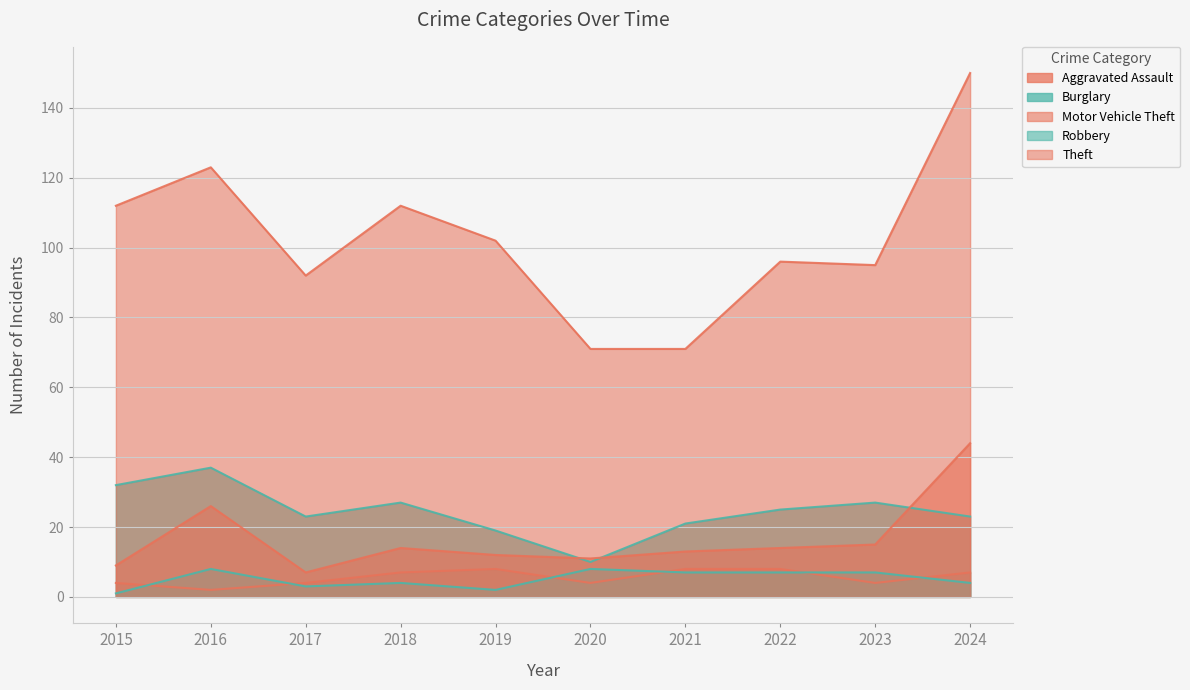

At which label is Motor Vehicle Theft closest to 25?

2016